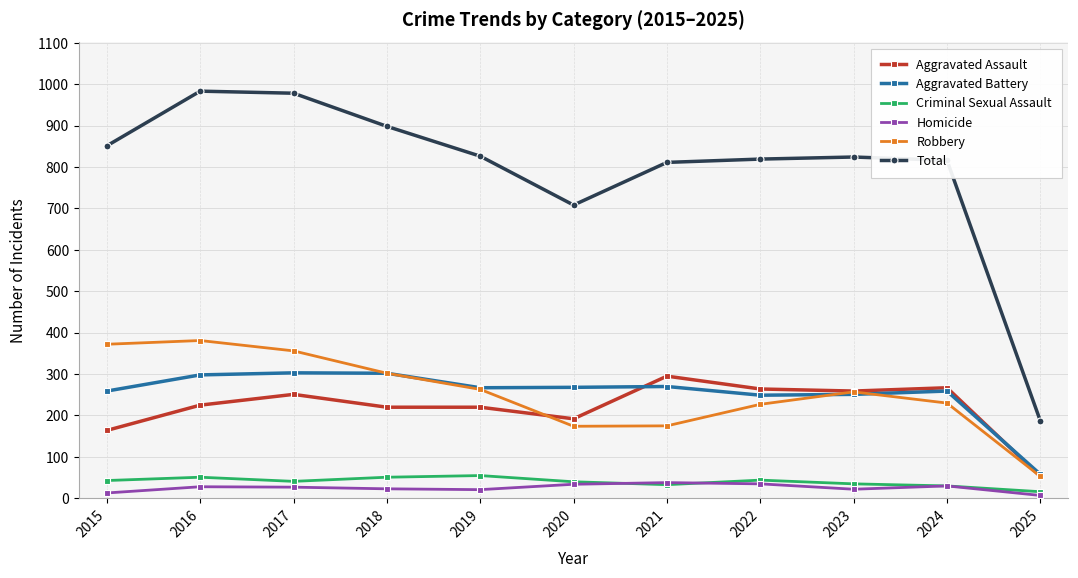

What is the sum of all Total values?

8701